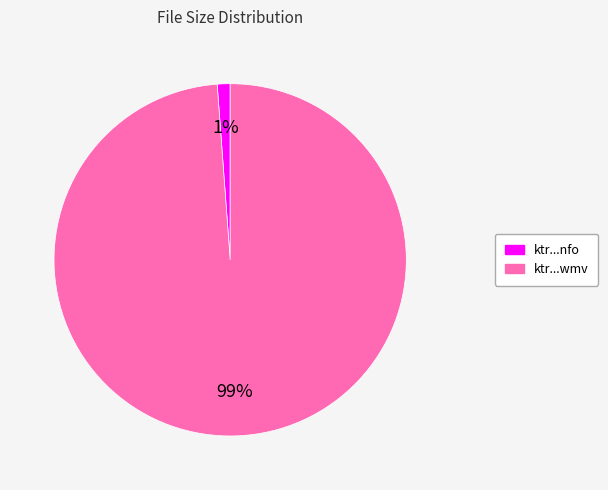

To the nearest percent, what is the combined percentage of ktr...nfo and ktr...wmv?

100%